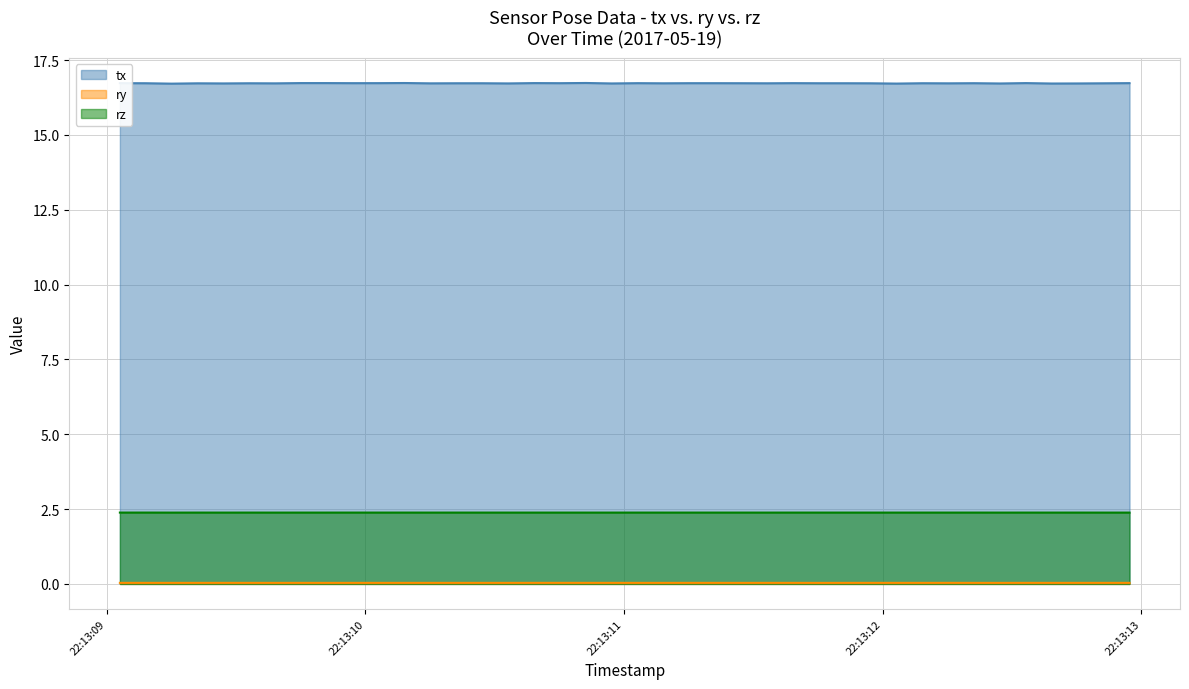

What position from the left is 2017-05-19 22:13:11.753833?

28